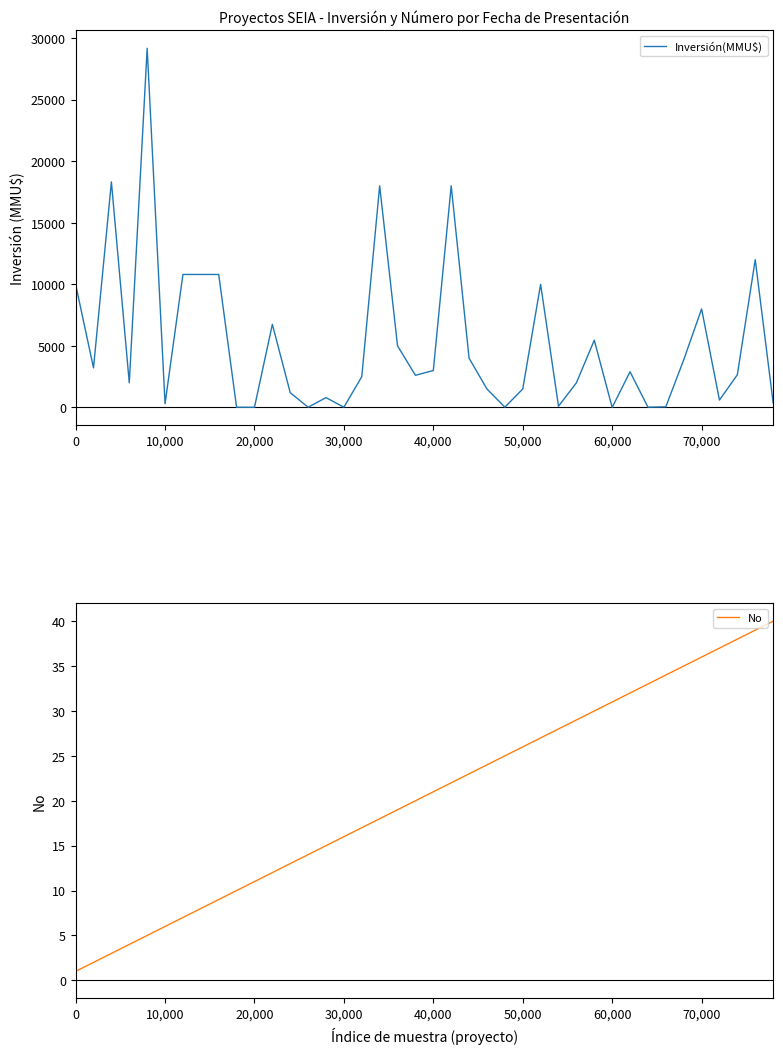

How many intersections are there between Inversión(MMU$) and No?

6